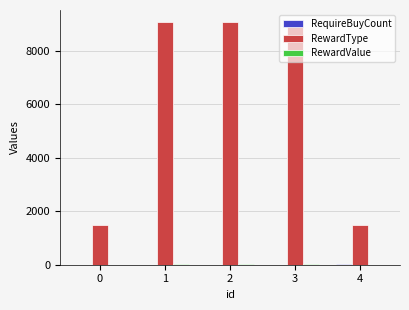

How many groups of bars are there?

5